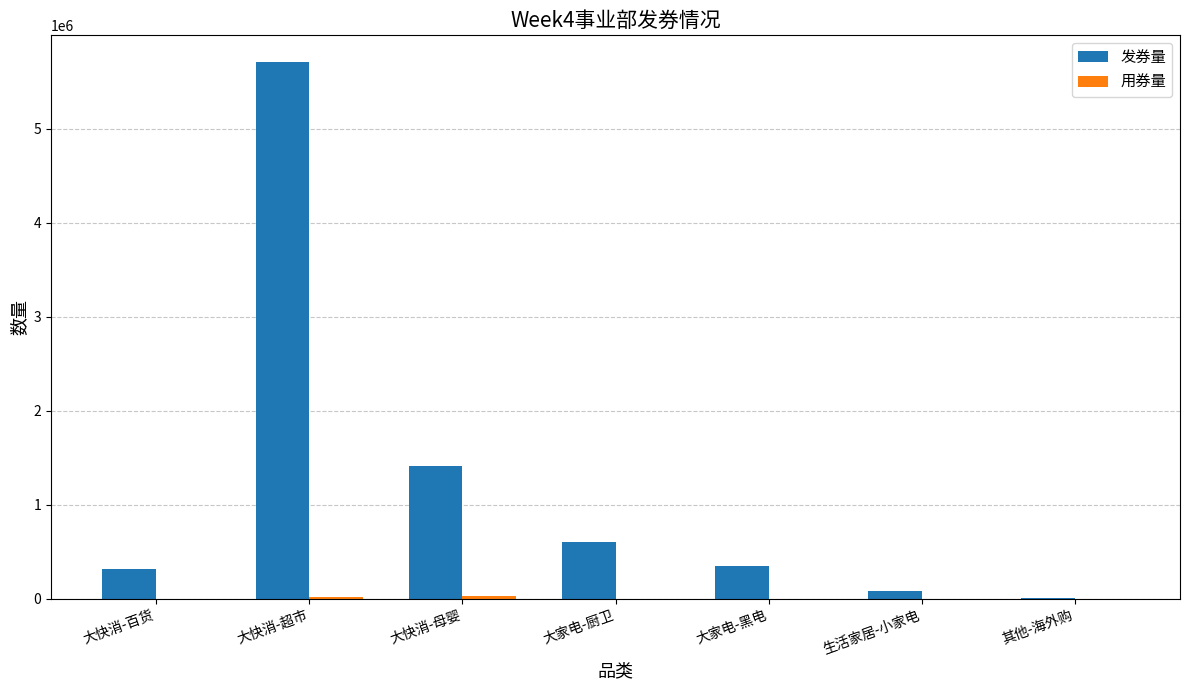

The 发券量 series shows 314030 at 大快消-百货. True or false?

True